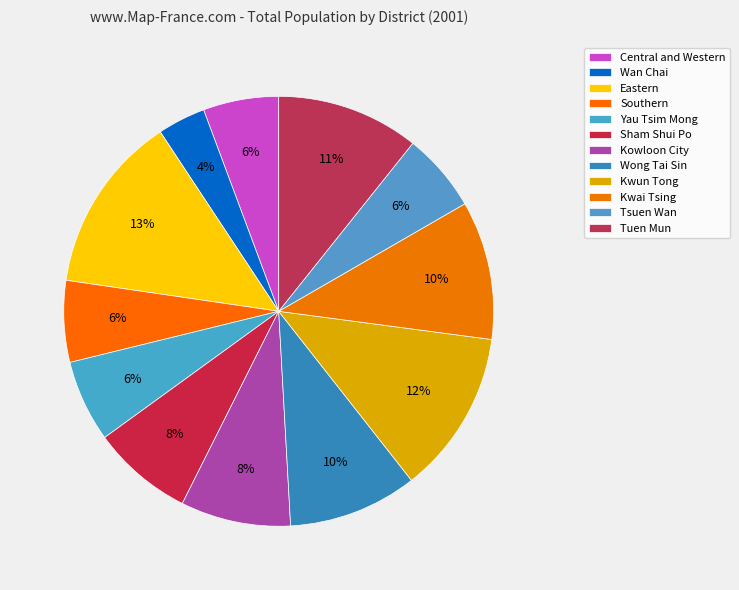

How many segments does this pie chart have?

12